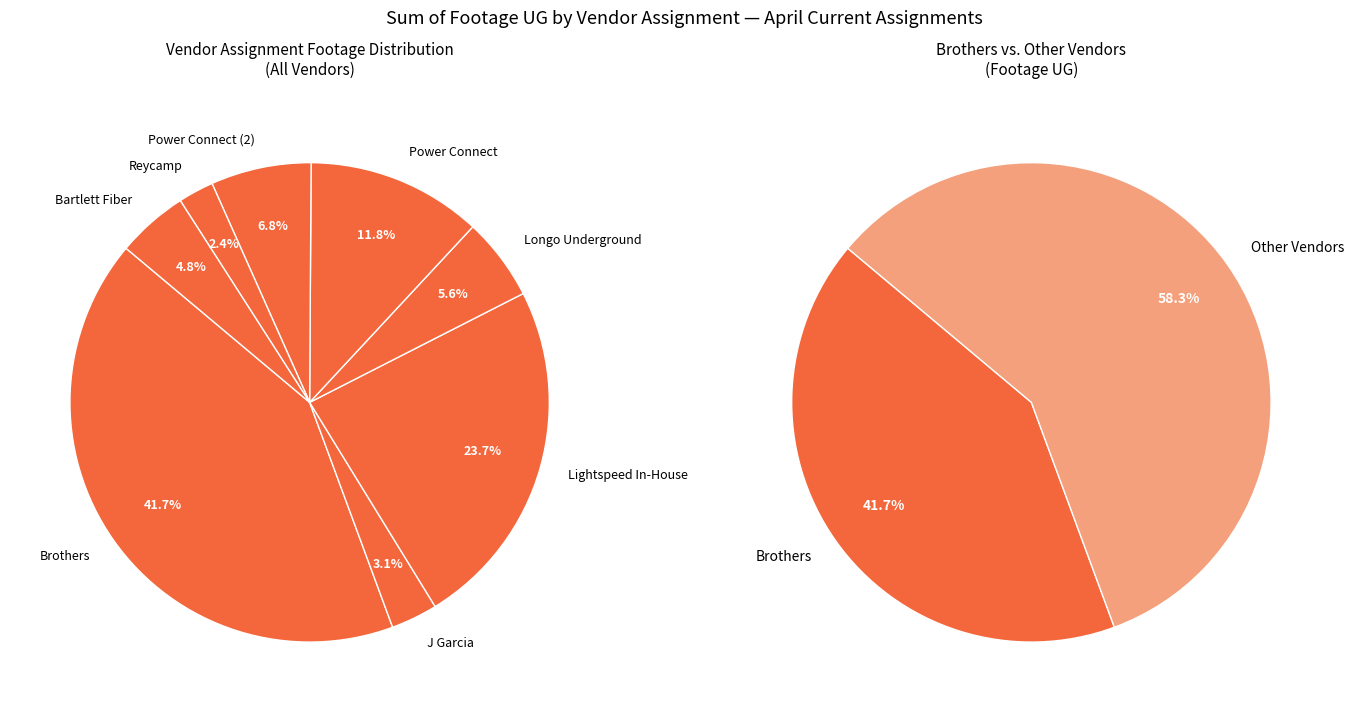

To the nearest percent, what is the difference between the Longo Underground and Bartlett Fiber slice percentages?

1%